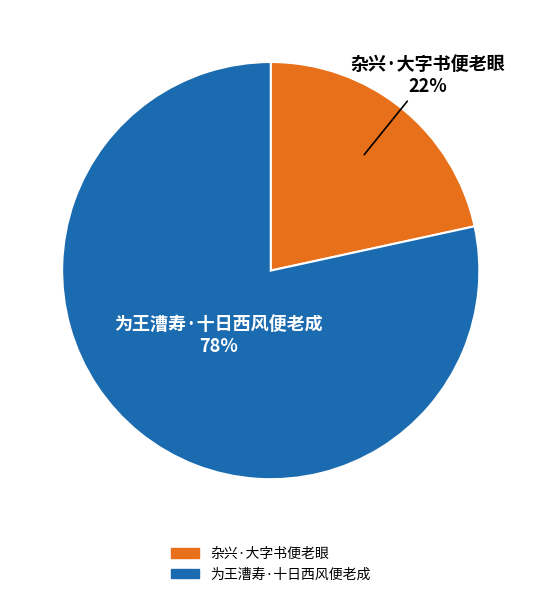

Rank the categories by value from highest to lowest.

为王漕寿·十日西风便老成, 杂兴·大字书便老眼